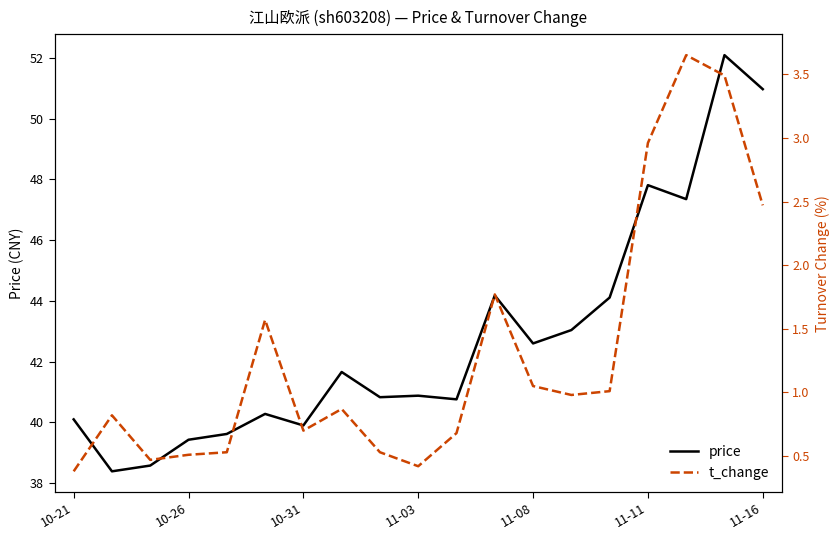

At which category does the chart reach its peak across all series?

17